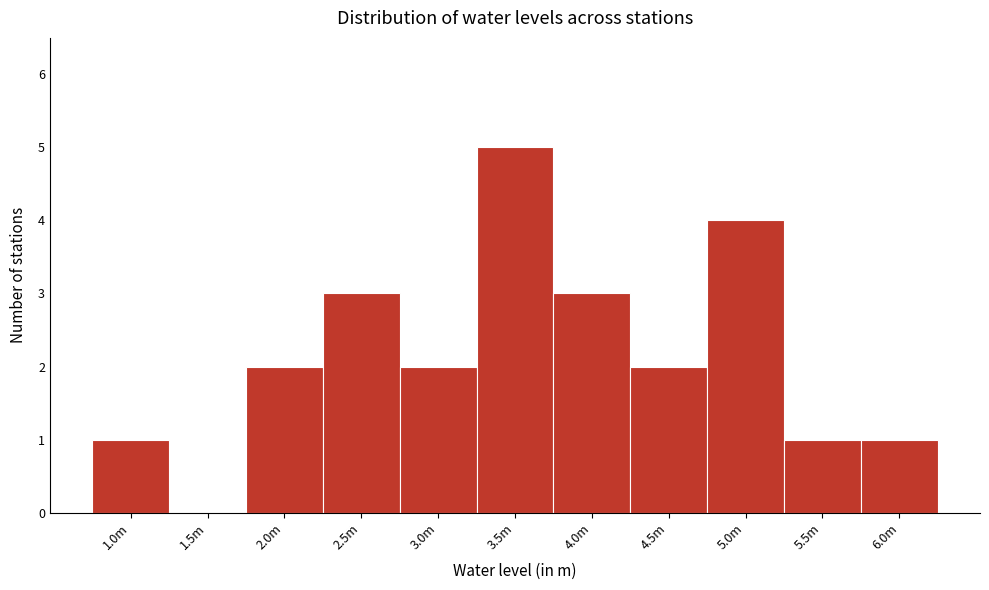

Reading left to right, extract all data points from this chart.

1.0m=1	1.5m=0	2.0m=2	2.5m=3	3.0m=2	3.5m=5	4.0m=3	4.5m=2	5.0m=4	5.5m=1	6.0m=1